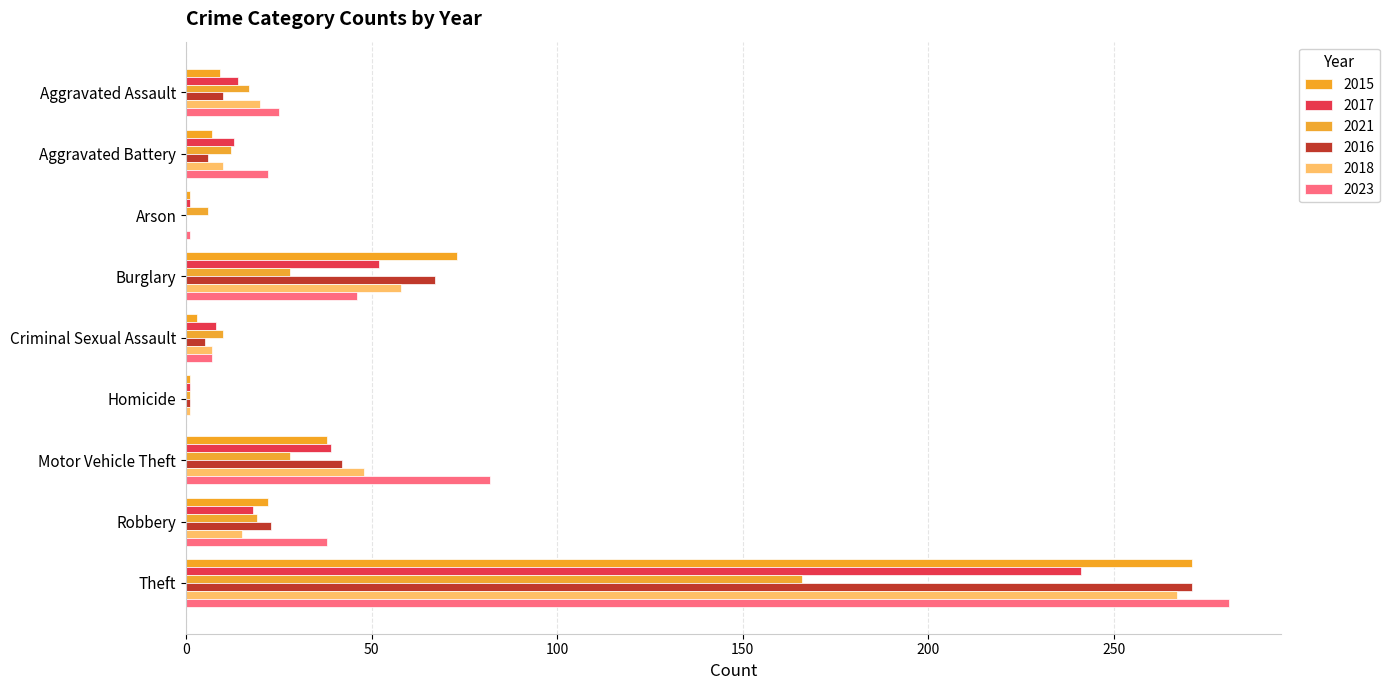

True or false: 2023 has a value of 51 at Motor Vehicle Theft.

False